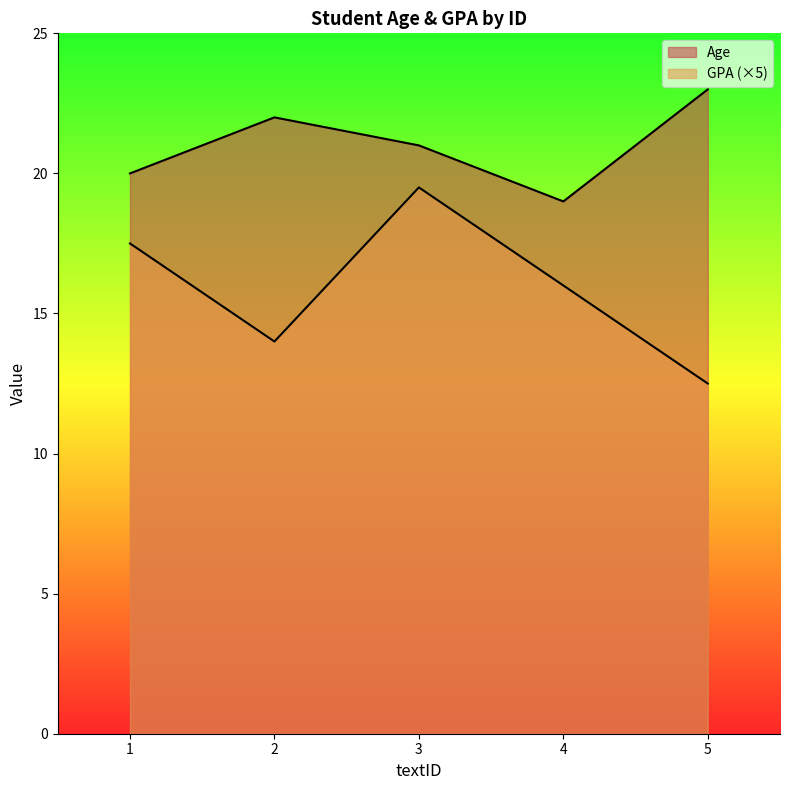

What is the total value across all series at 4?

35.0